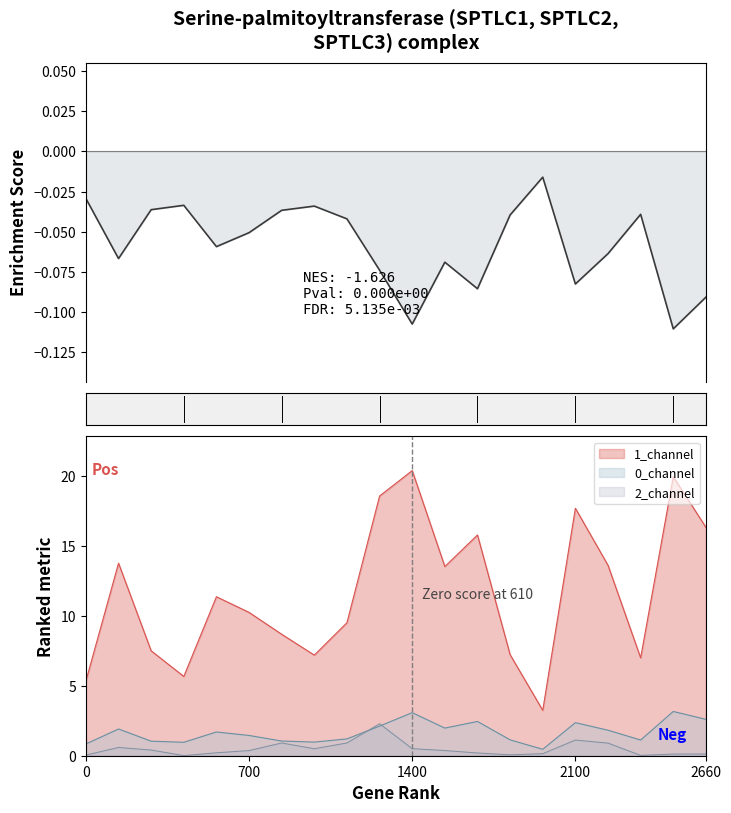

What is the difference between the highest and lowest values at 3?

5.7